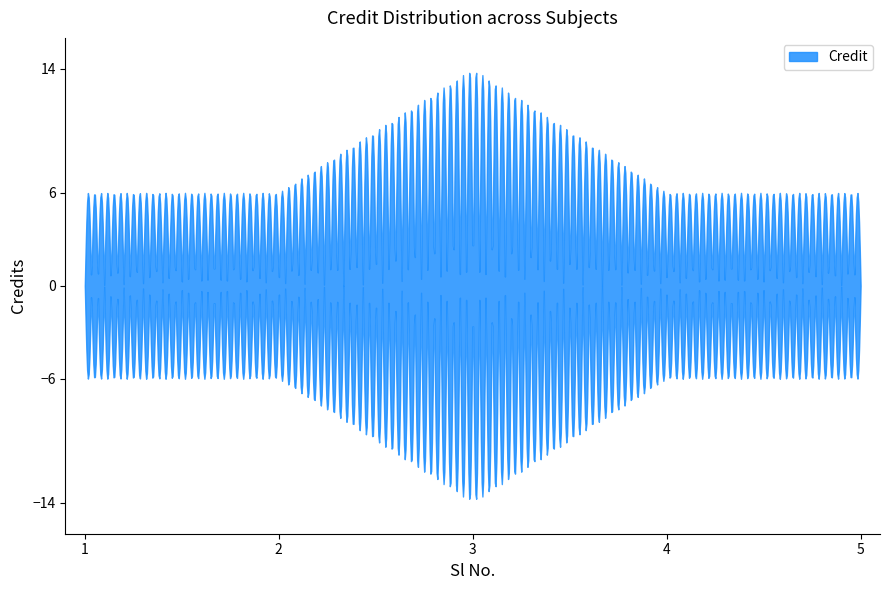

What value does the data have at 2?

6